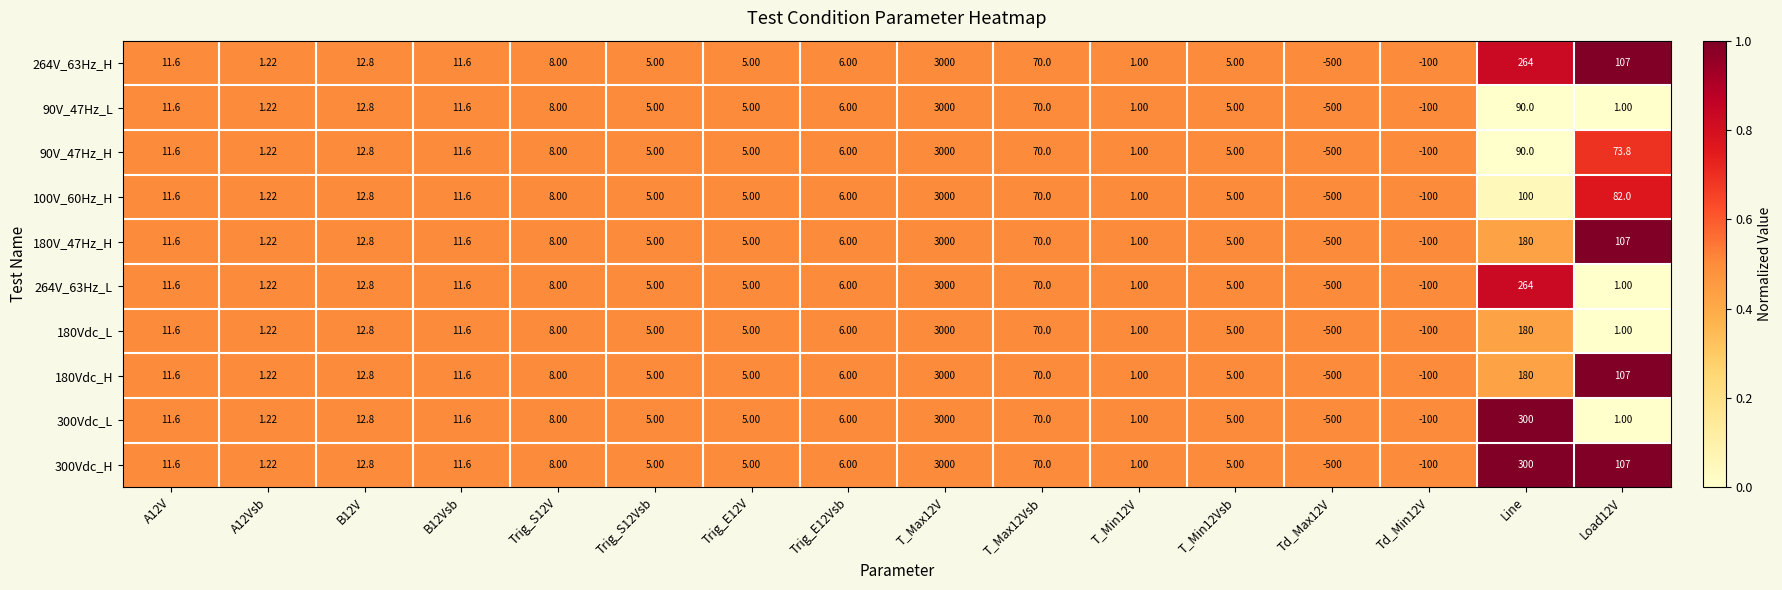

At which category does the chart reach its minimum across all series?

Td_Max12V